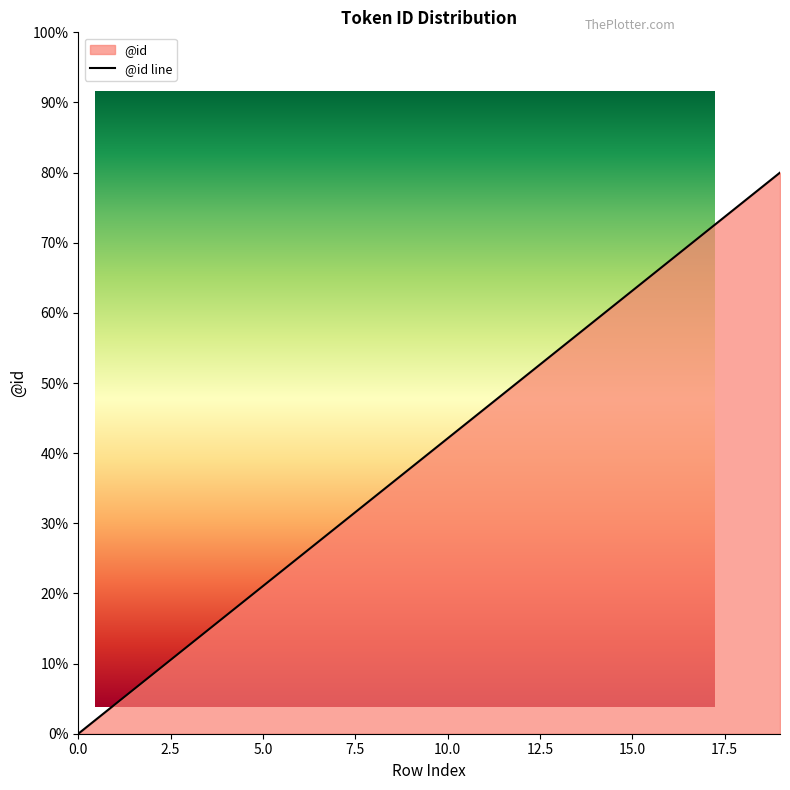

What is the difference between the maximum and second lowest values?

75.8